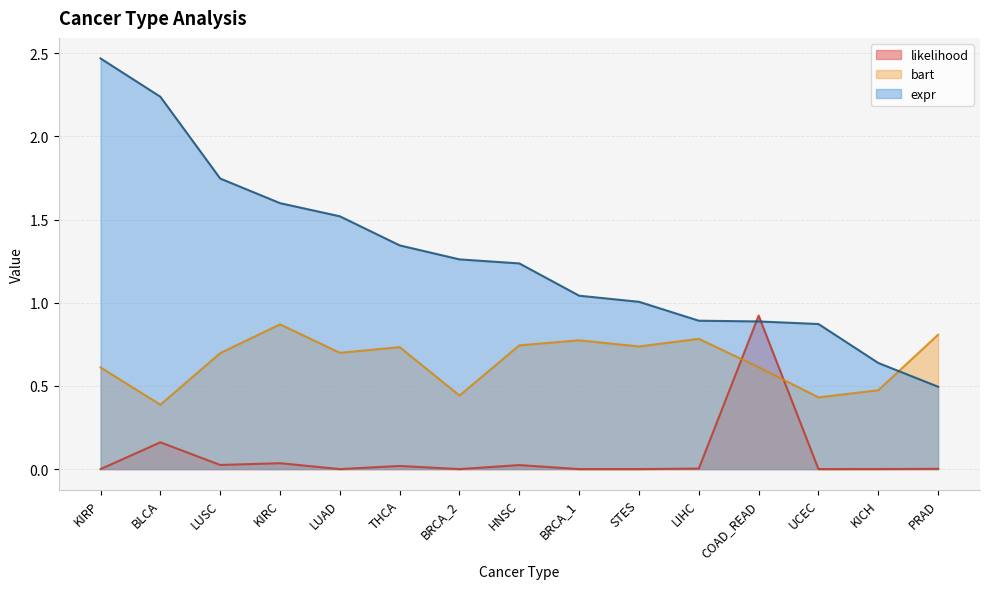

The bart series shows 0.7 at KICH. True or false?

False